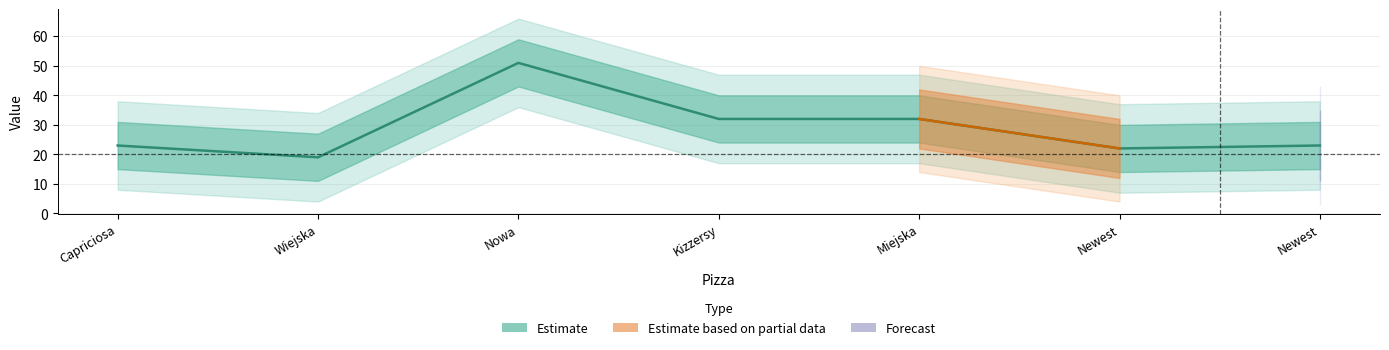

What is the average value?

29